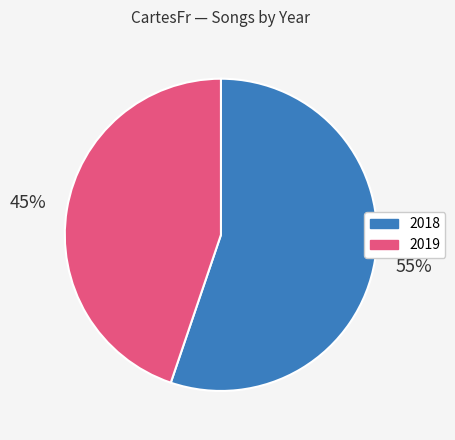

To the nearest percent, what portion does 2019 represent?

45%